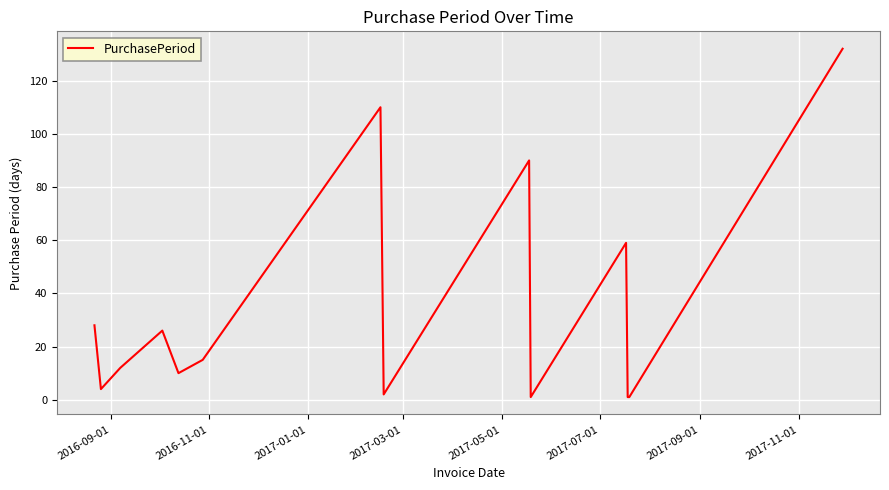

How many values are below 15?

7